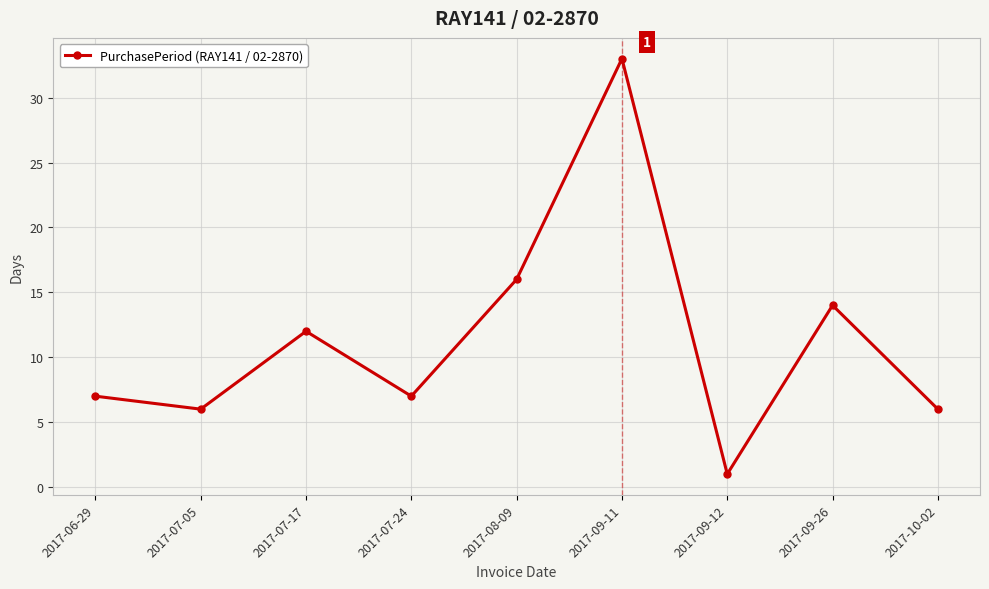

True or false: the data shows 6 at 2017-10-02.

True